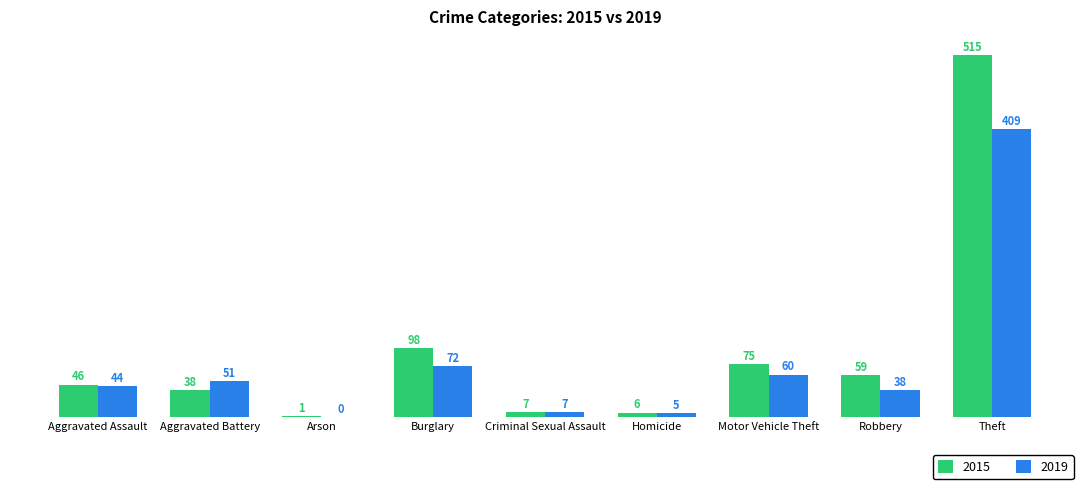

The 2015 series shows 161 at Burglary. True or false?

False